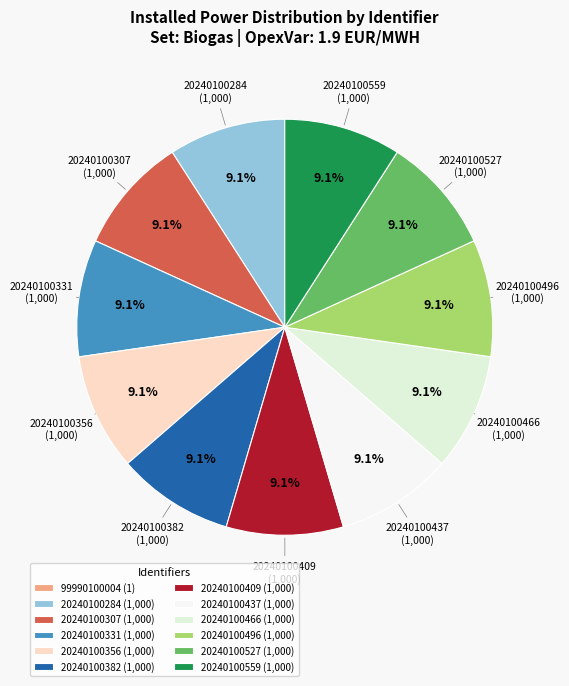

What is the largest slice in the pie chart?

20240100284